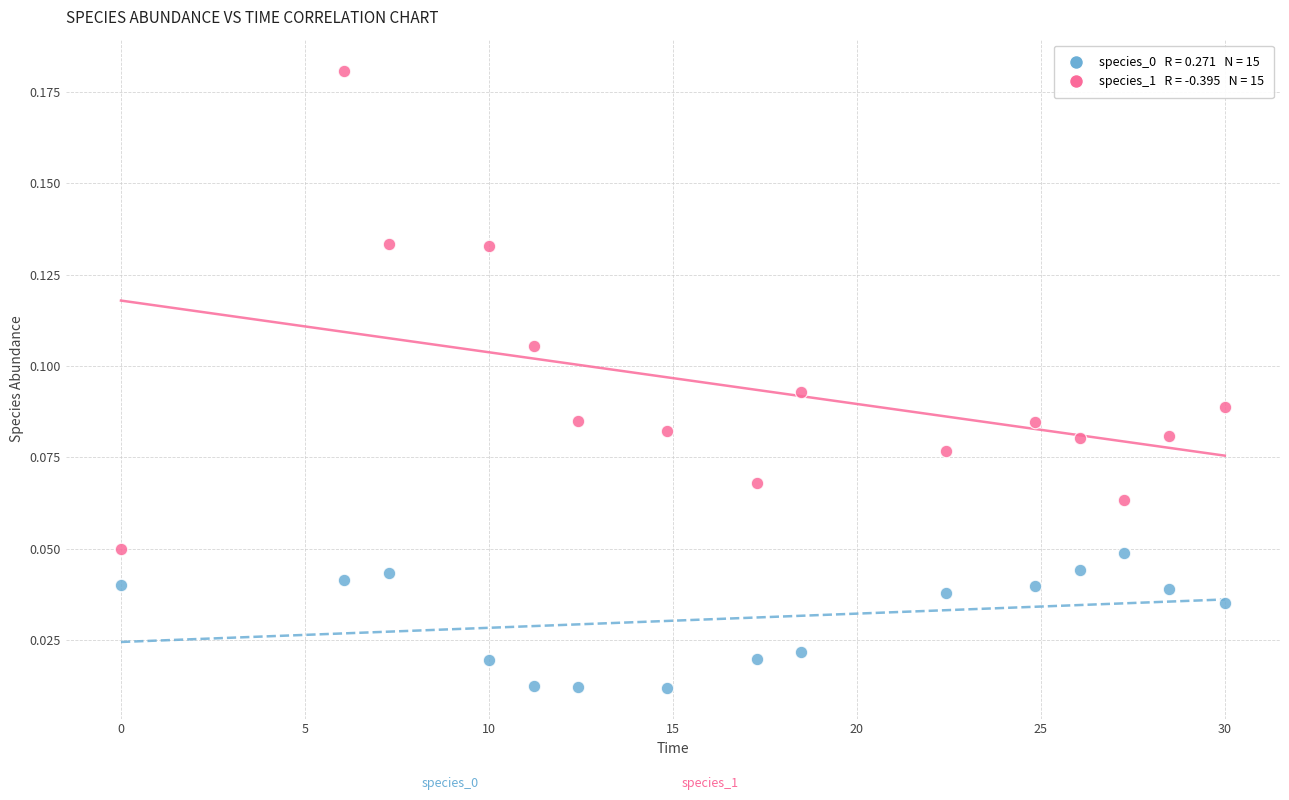

Across all data points, what is the range of X values (max minus min)?

30.0